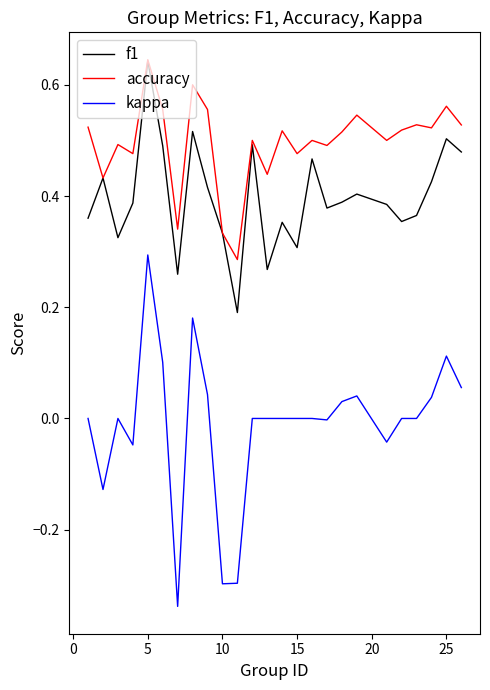

Which series has the widest spread of values?

kappa